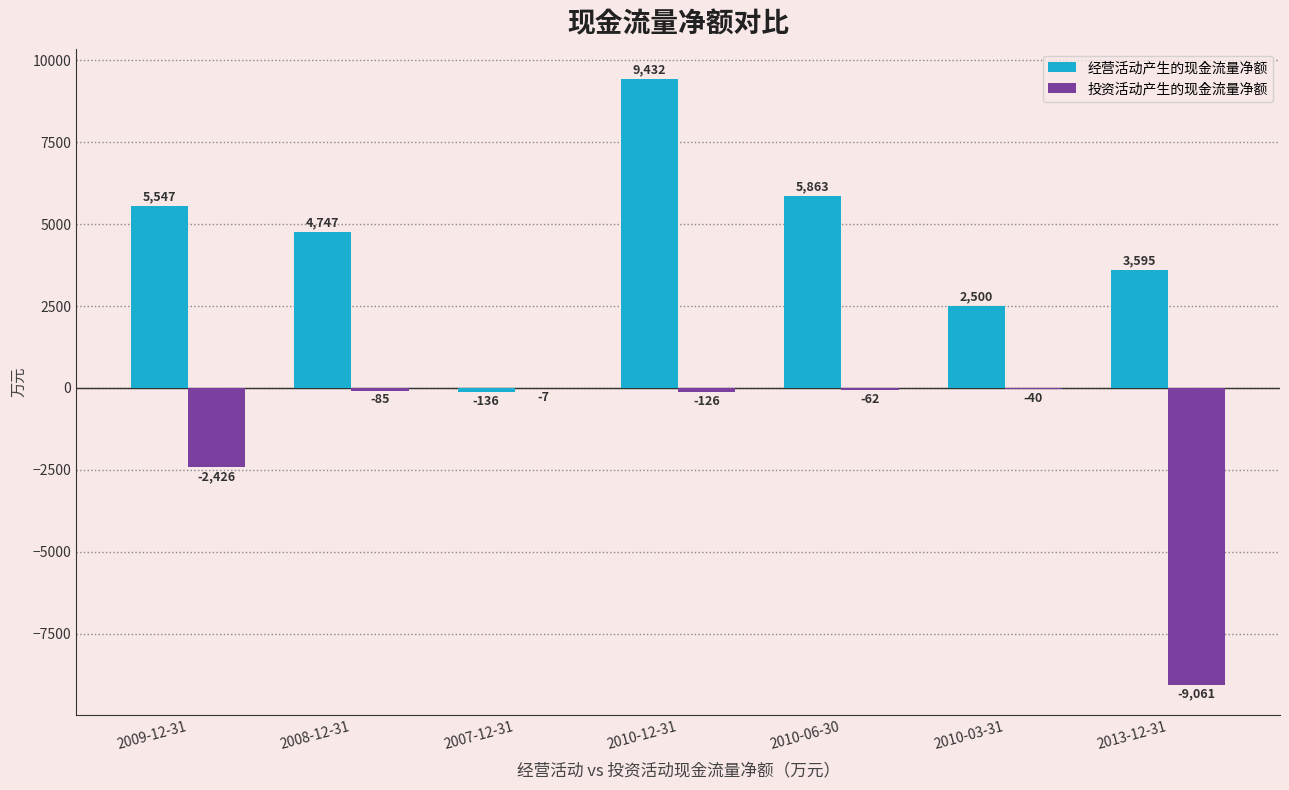

What is the sum of all 经营活动产生的现金流量净额 values?

31548